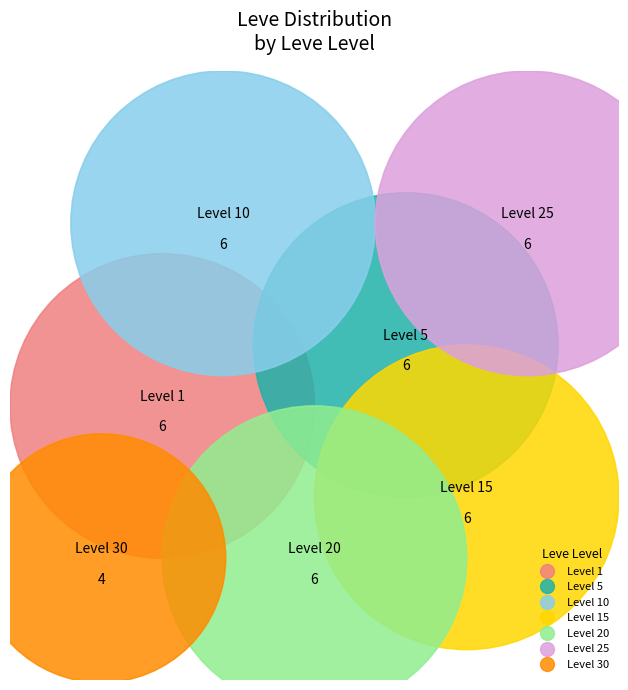

To the nearest percent, what portion does Level 20 represent?

15%